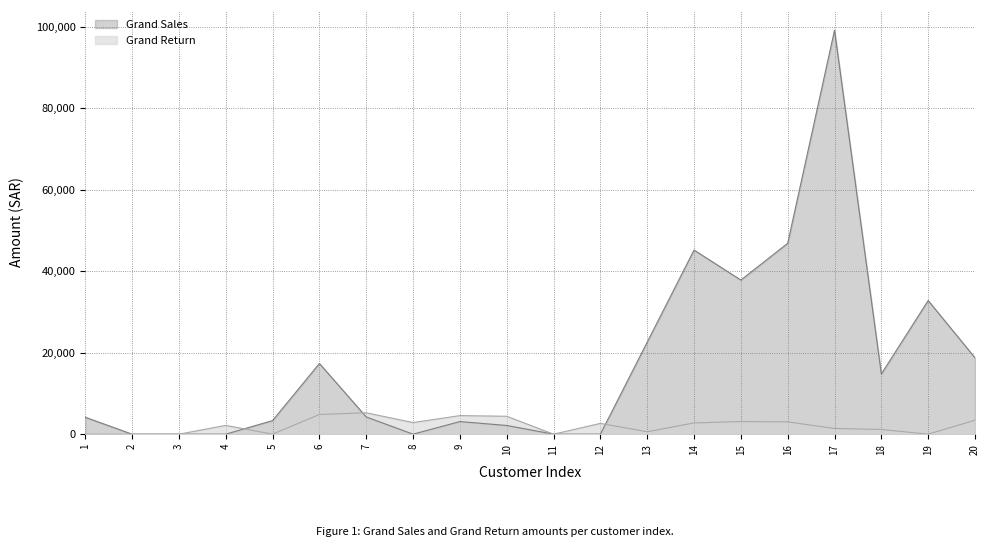

What is the difference between the highest and lowest values at 15?

34712.1